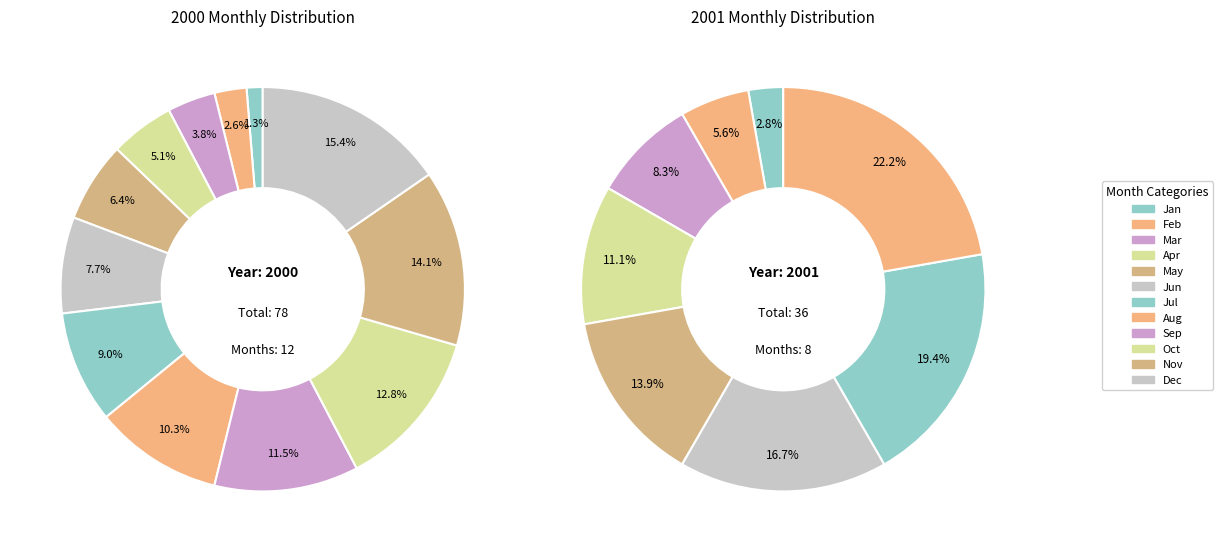

Which slice is the largest?

2000-12